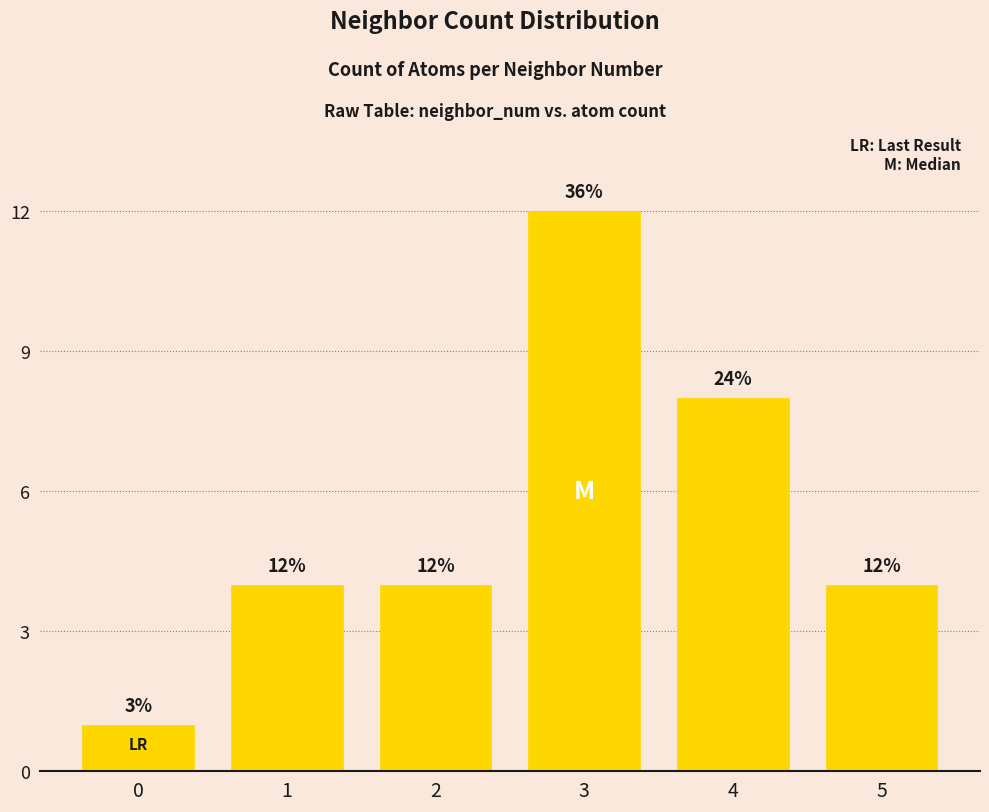

What is the sum of the values at 0 and 5?

5